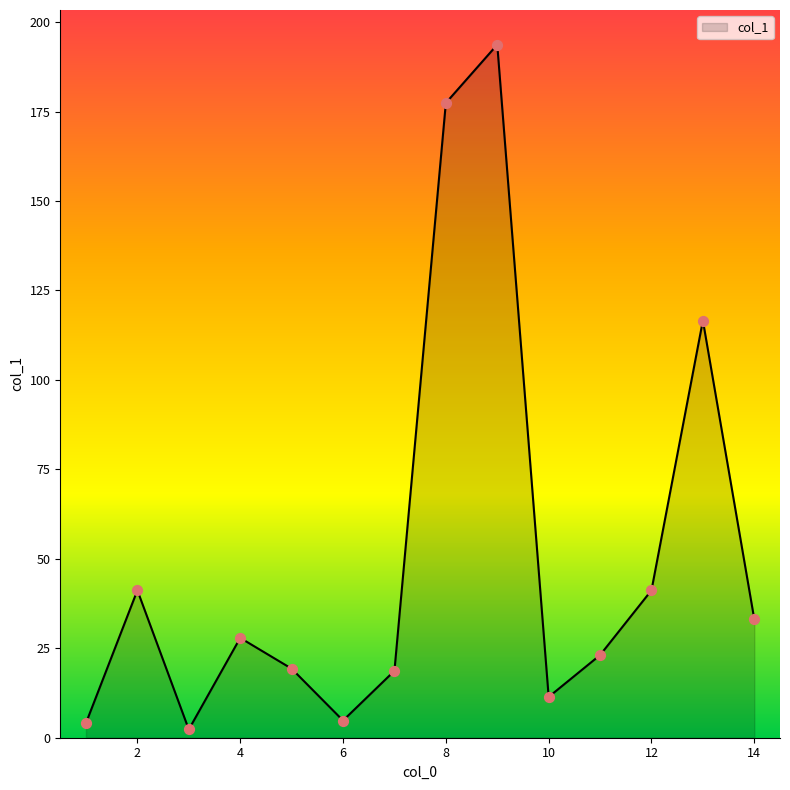

What is the difference between the maximum and minimum values?

191.4